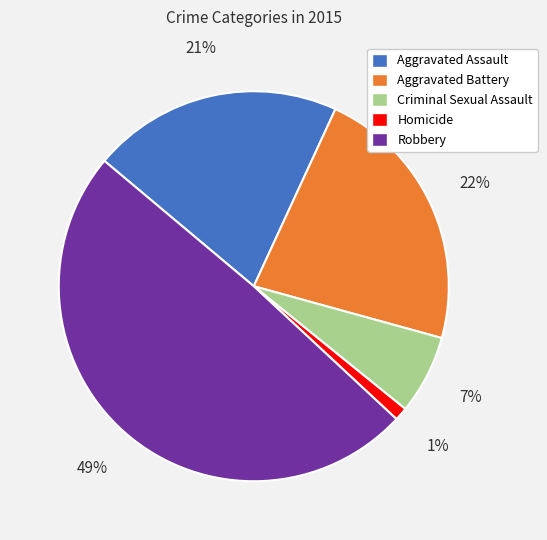

Between Criminal Sexual Assault and Aggravated Battery, which is larger?

Aggravated Battery